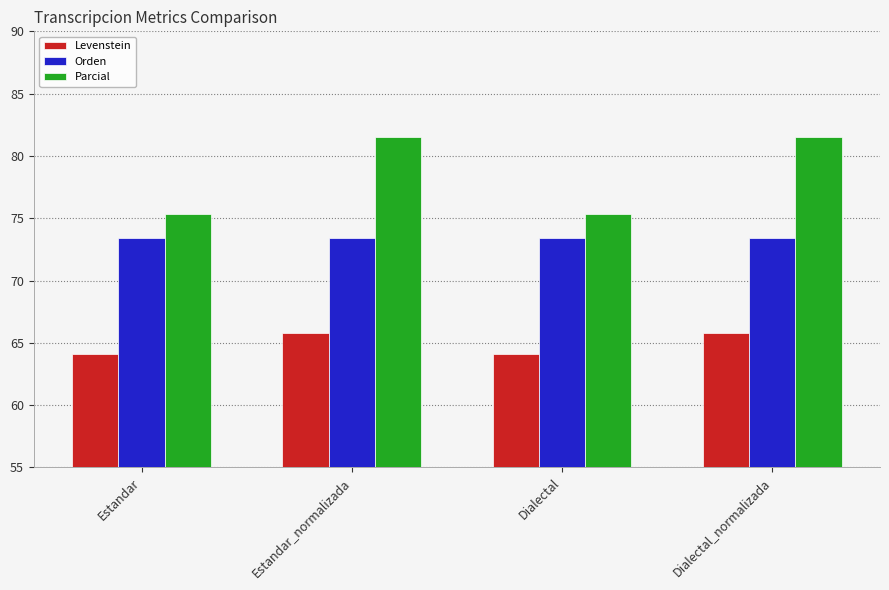

What is the greatest value displayed?

81.5